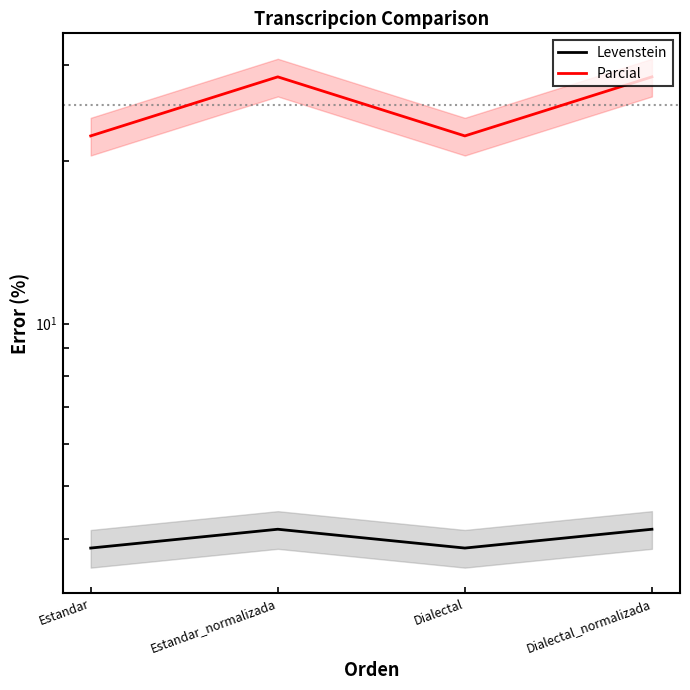

What is the total value across all series at Estandar?

26.1